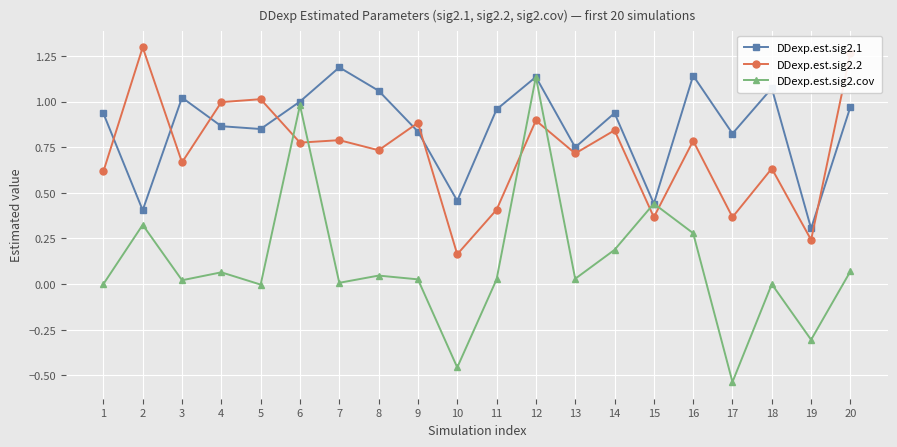

At which category does DDexp.est.sig2.cov reach its first local peak?

2